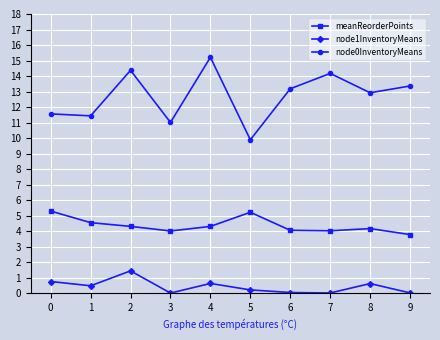

Is it true that meanReorderPoints equals 2.8 at 8?

False